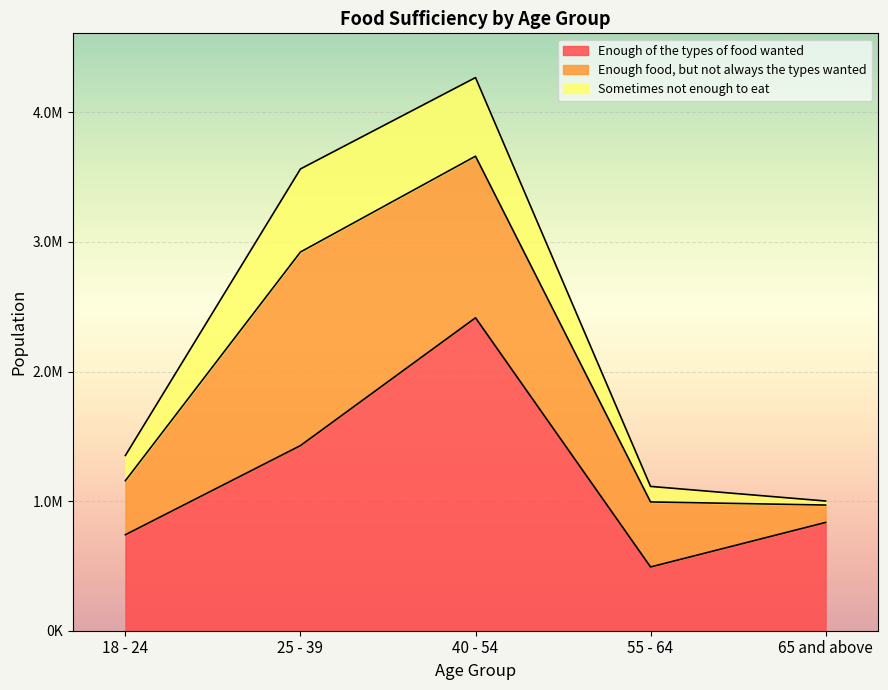

What is the highest value of the Sometimes not enough to eat series?

640977